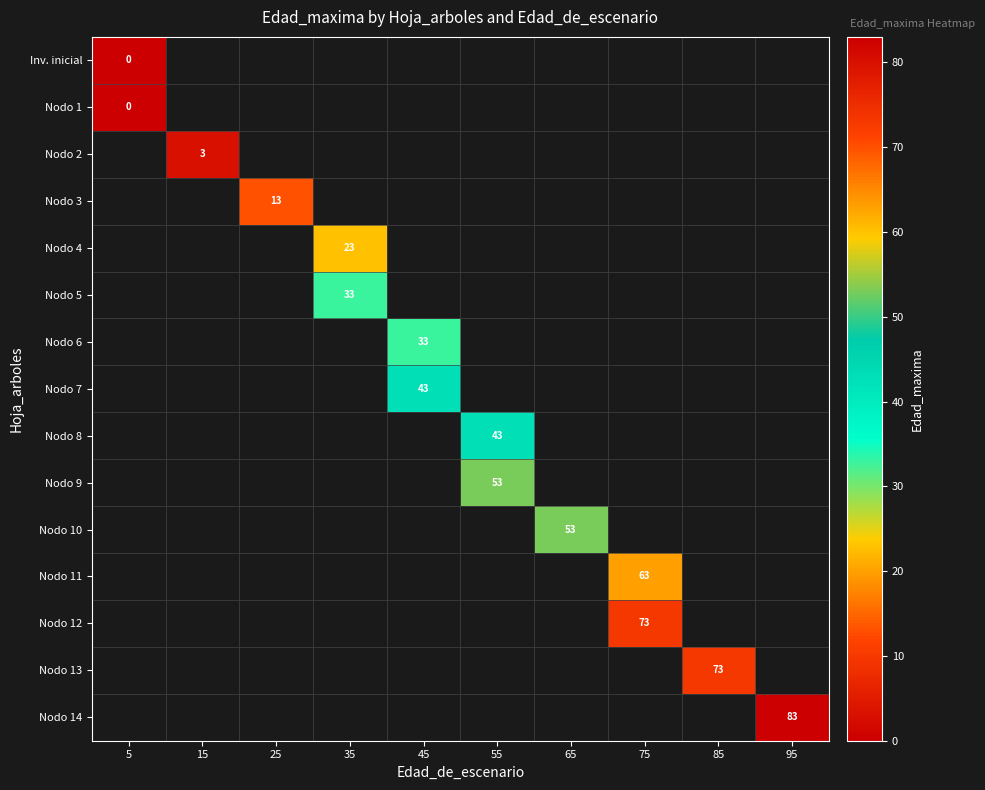

The value of Nodo 9 at 55 is 73. True or false?

False